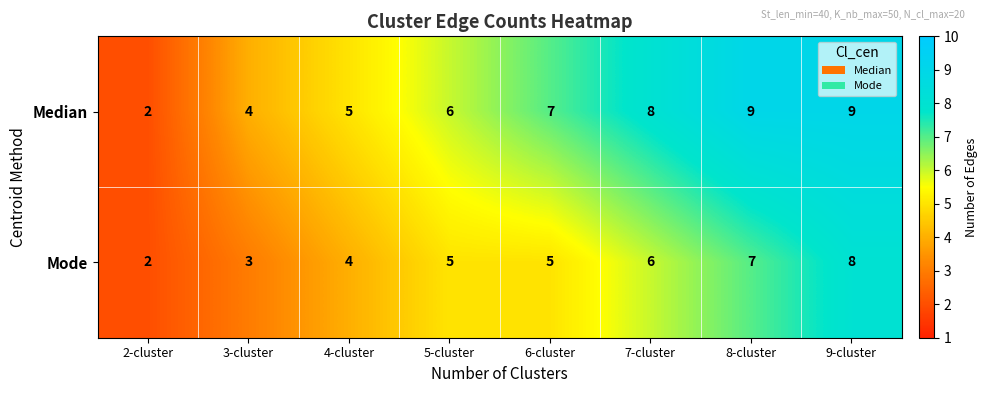

Which series has the largest total across all categories?

Median